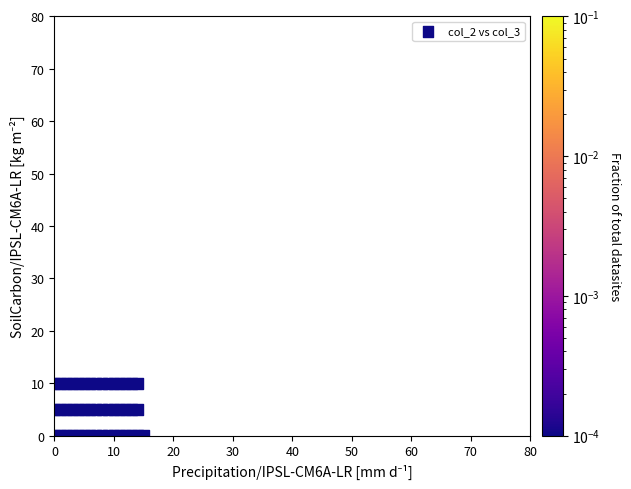

What is the range of X values (max minus min)?

15.0